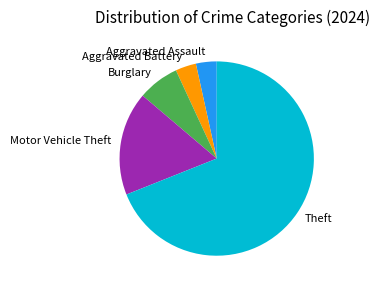

Which has a higher value, Aggravated Battery or Burglary?

Burglary